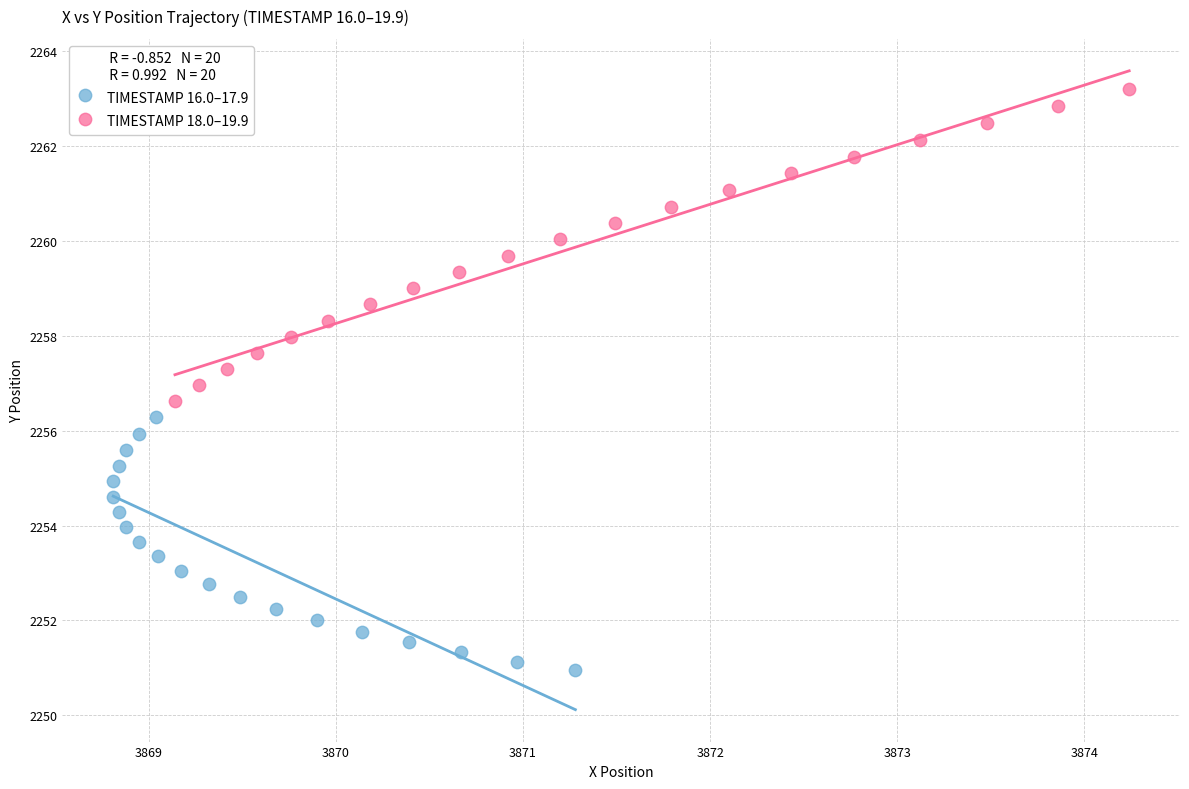

Which series reaches the minimum Y coordinate?

TIMESTAMP 16.0–17.9